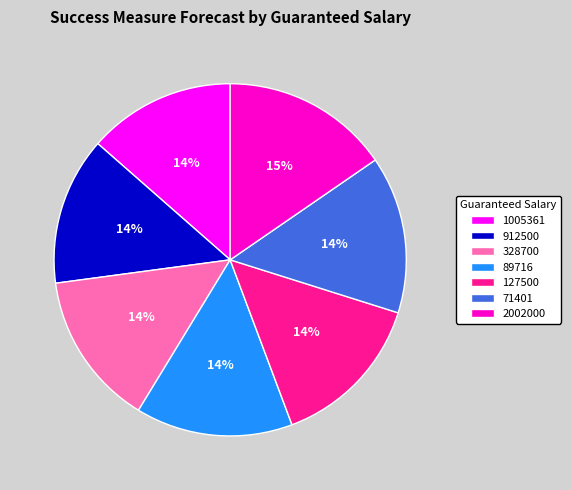

To the nearest percent, what portion does 328700 represent?

14%